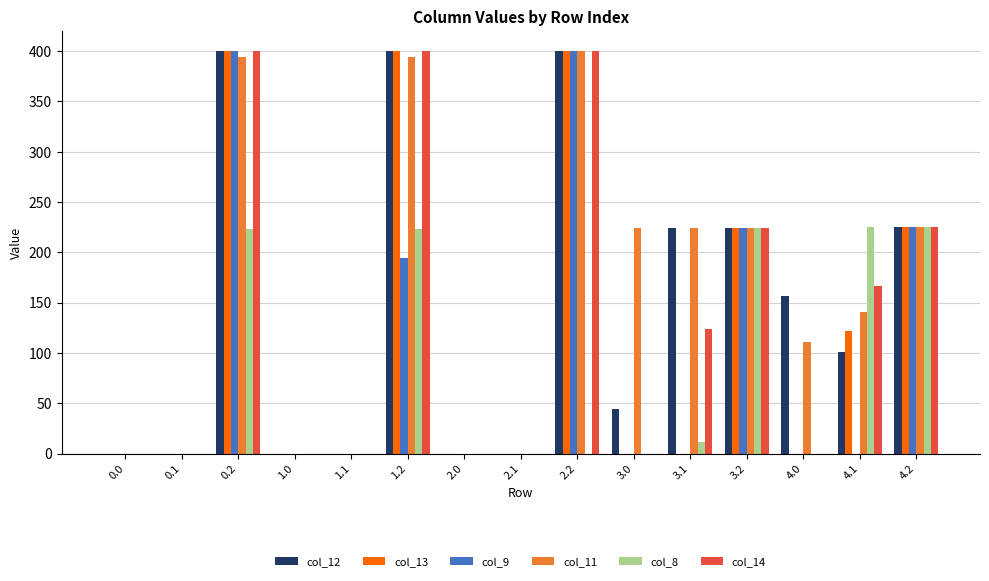

What is the maximum value shown in the chart?

400.0